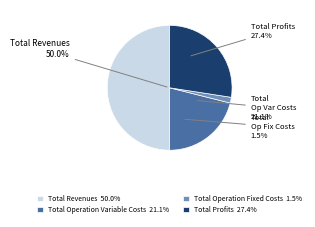

What is the change in value from Total Operation Fixed Costs to Total Profits?

+270618.3